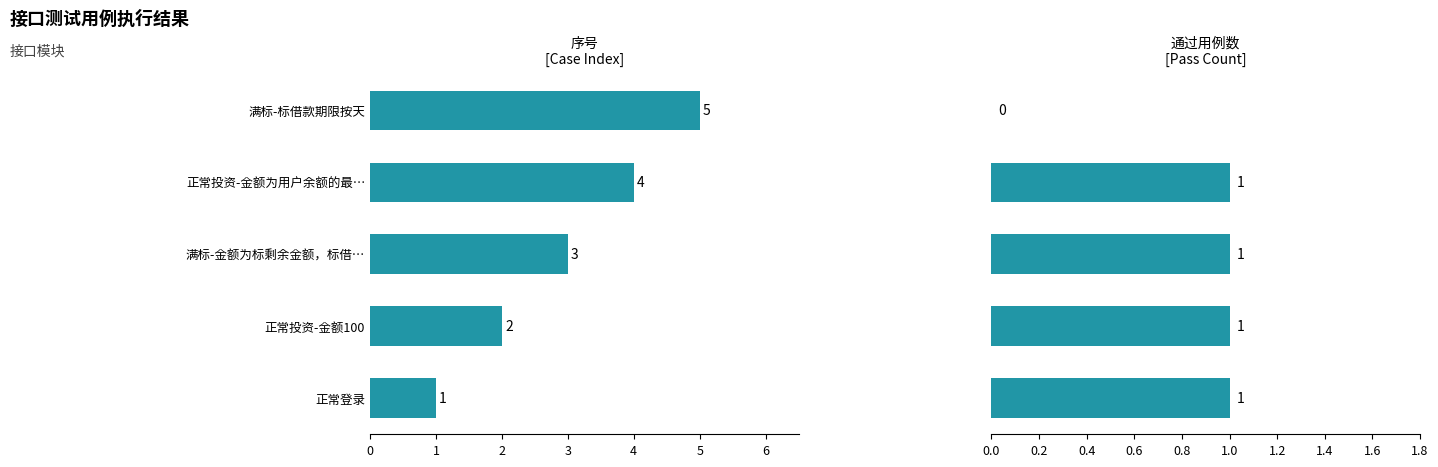

Reading left to right, what are all the values shown in this chart?

序号: 1	2	3	4	5
通过数: 1	1	1	1	0